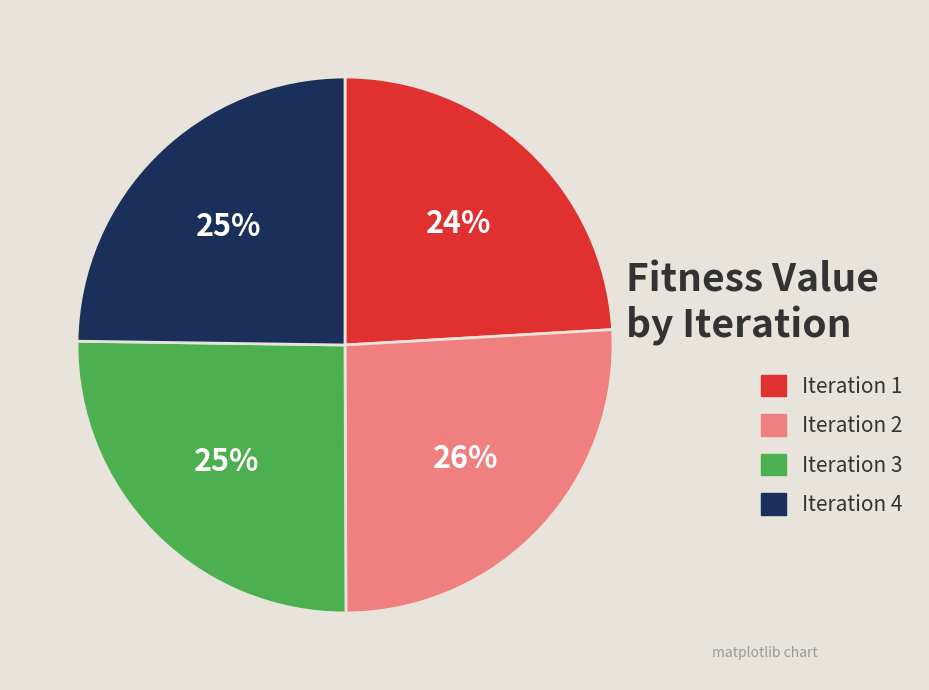

Count the number of slices in the pie.

4